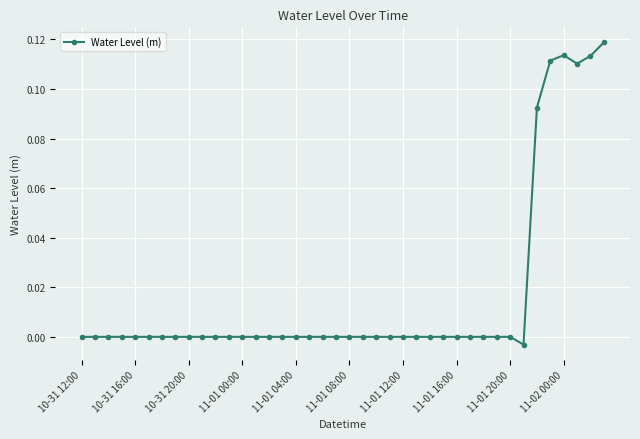

What is the sum of all values?

0.7